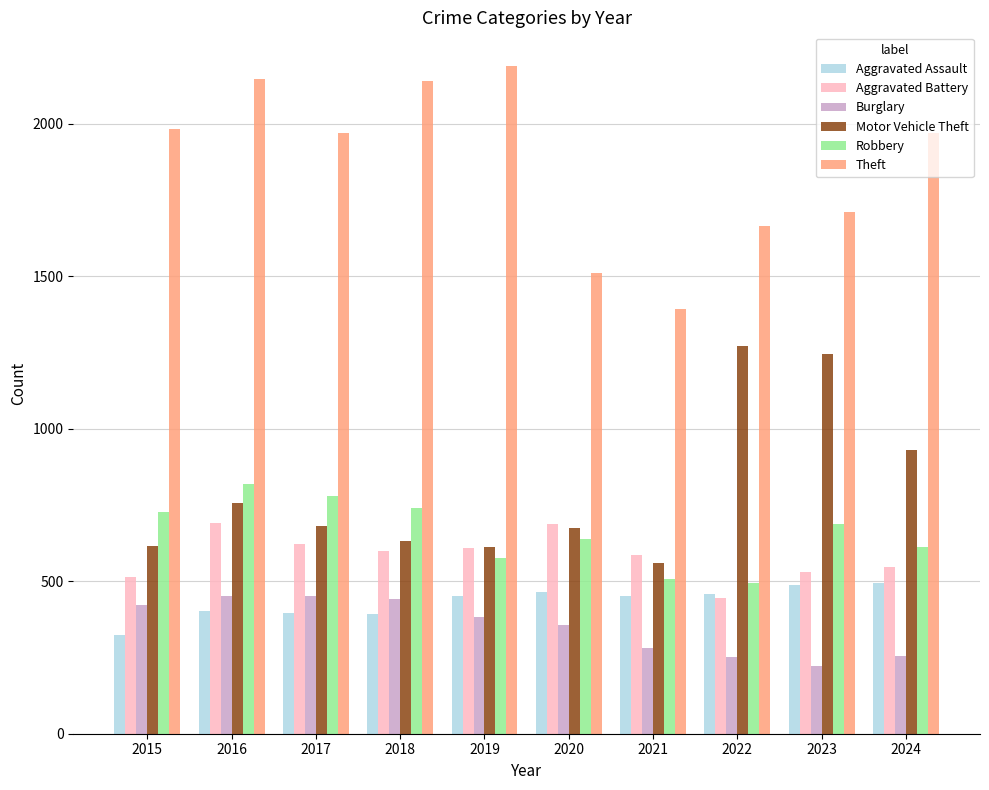

Rank the series at 2021 from highest to lowest value.

Theft, Aggravated Battery, Motor Vehicle Theft, Robbery, Aggravated Assault, Burglary